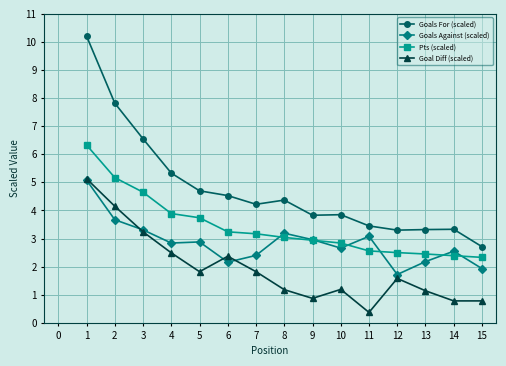

What is the value of the Goals For (scaled) point at the 15th from the left?

2.7